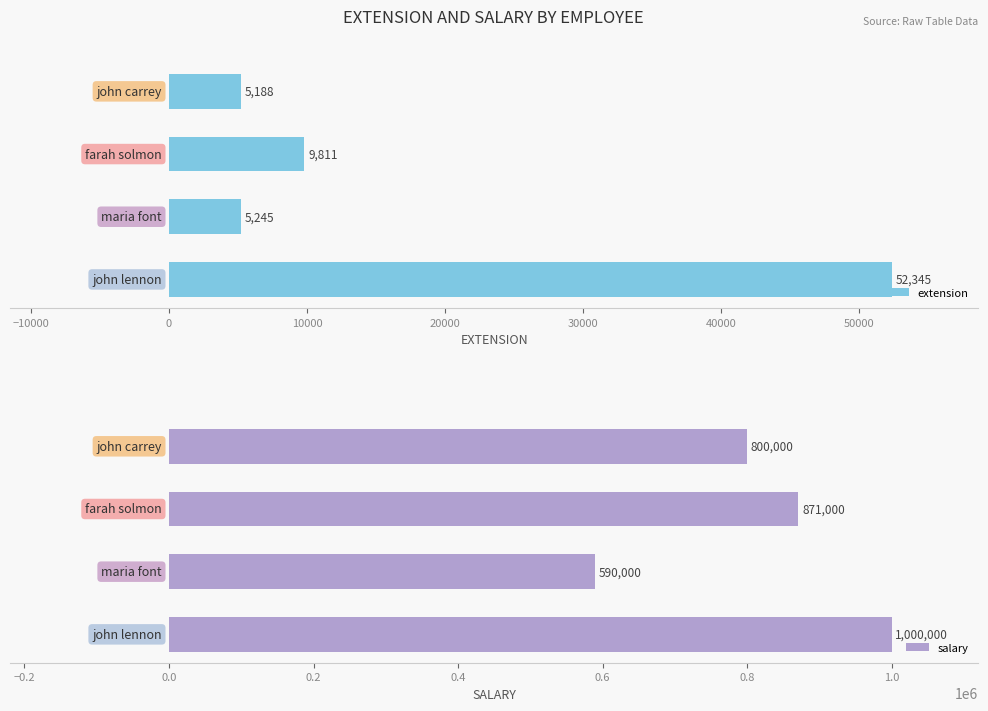

What is the difference between the maximum and minimum values in the extension series?

47157